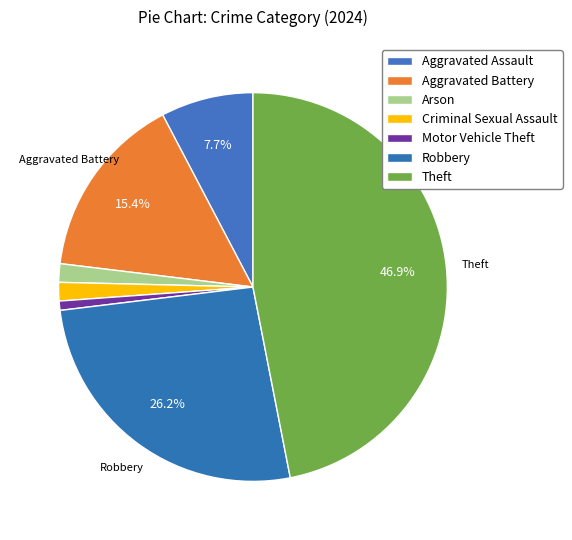

How many slices are in this pie chart?

7